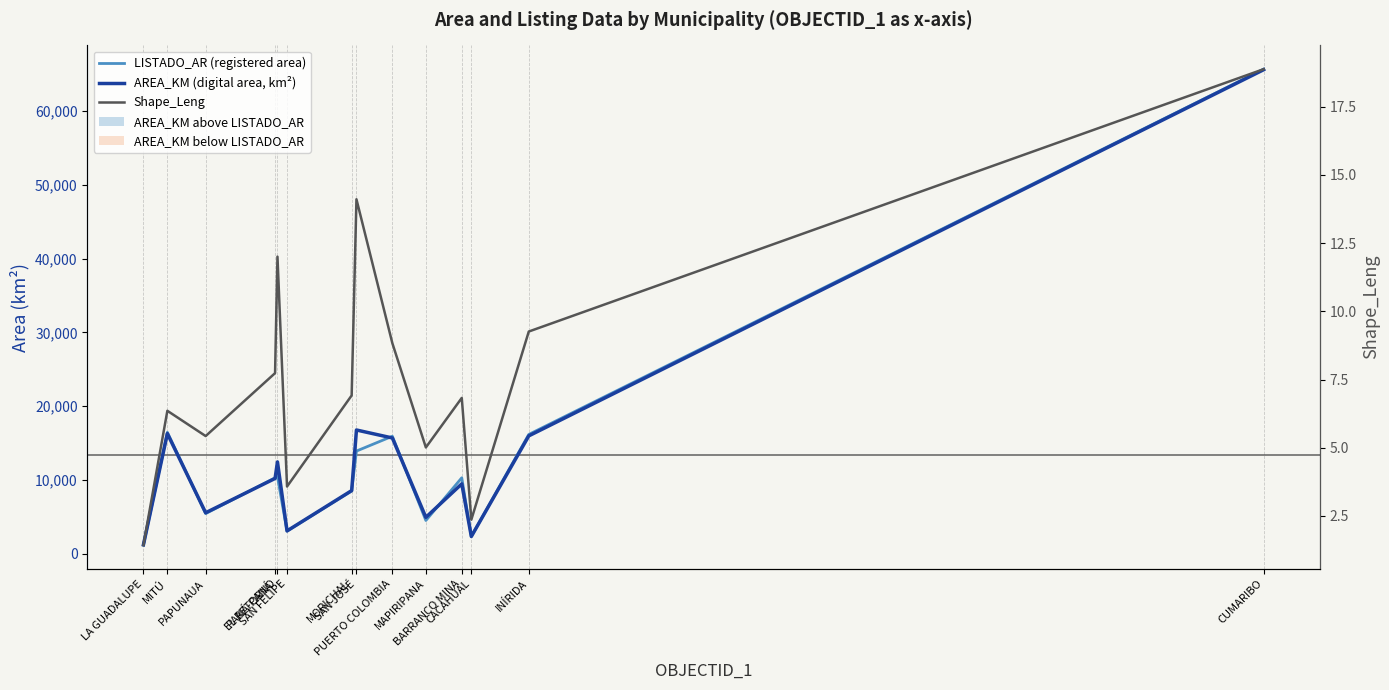

Which label corresponds to the smallest value in the chart?

LA GUADALUPE